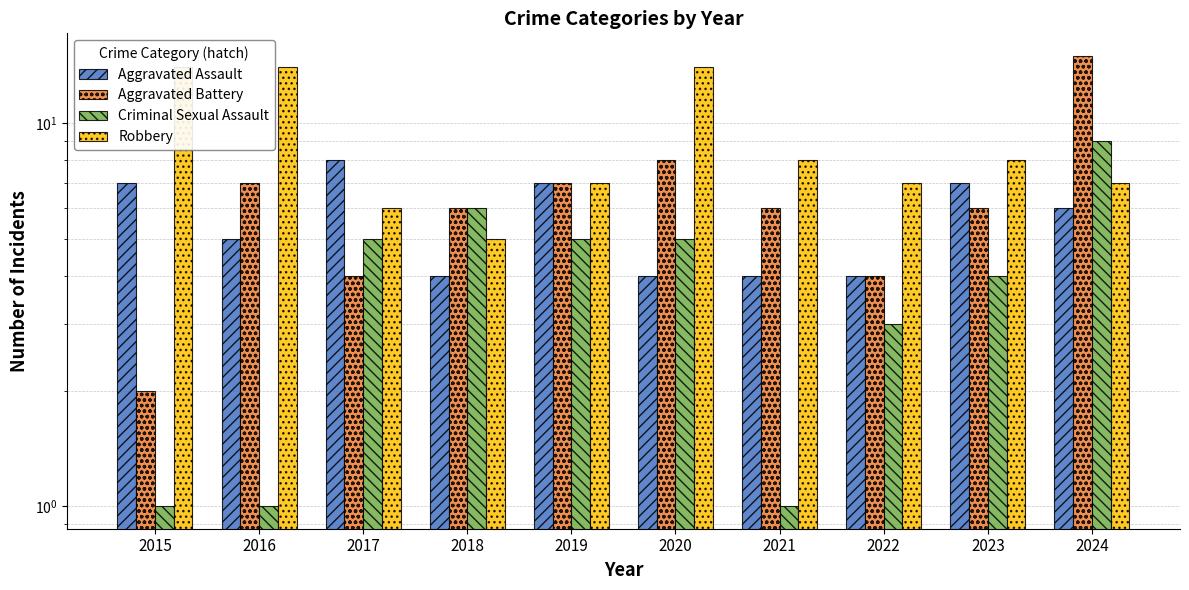

Reading left to right, transcribe all the data shown in this chart.

Aggravated Assault: 2015=7	2016=5	2017=8	2018=4	2019=7	2020=4	2021=4	2022=4	2023=7	2024=6
Aggravated Battery: 2015=2	2016=7	2017=4	2018=6	2019=7	2020=8	2021=6	2022=4	2023=6	2024=15
Criminal Sexual Assault: 2015=1	2016=1	2017=5	2018=6	2019=5	2020=5	2021=1	2022=3	2023=4	2024=9
Robbery: 2015=14	2016=14	2017=6	2018=5	2019=7	2020=14	2021=8	2022=7	2023=8	2024=7